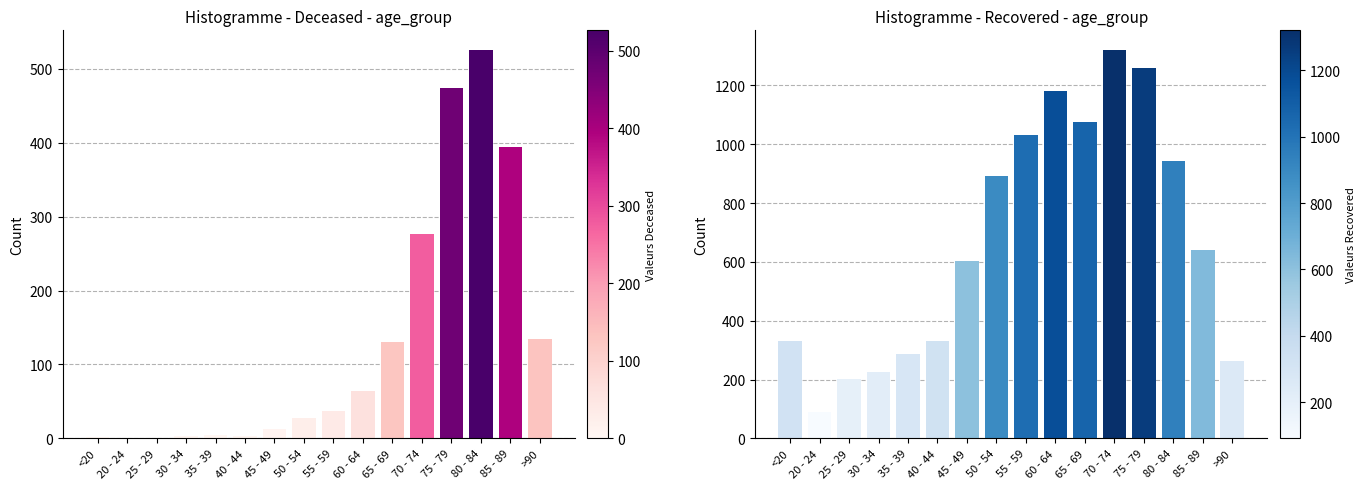

At which label does patients_recovered reach its minimum?

20 - 24